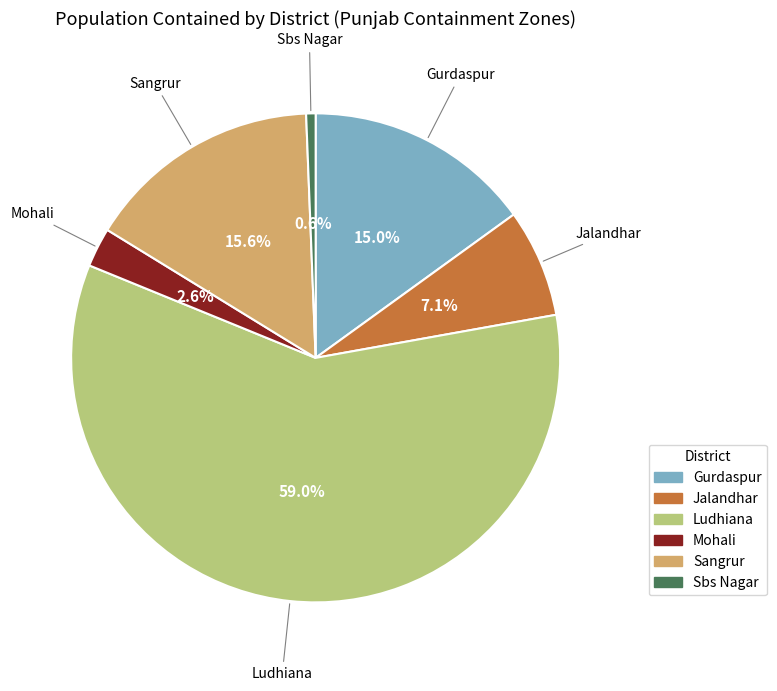

Does any single category account for the majority?

Yes